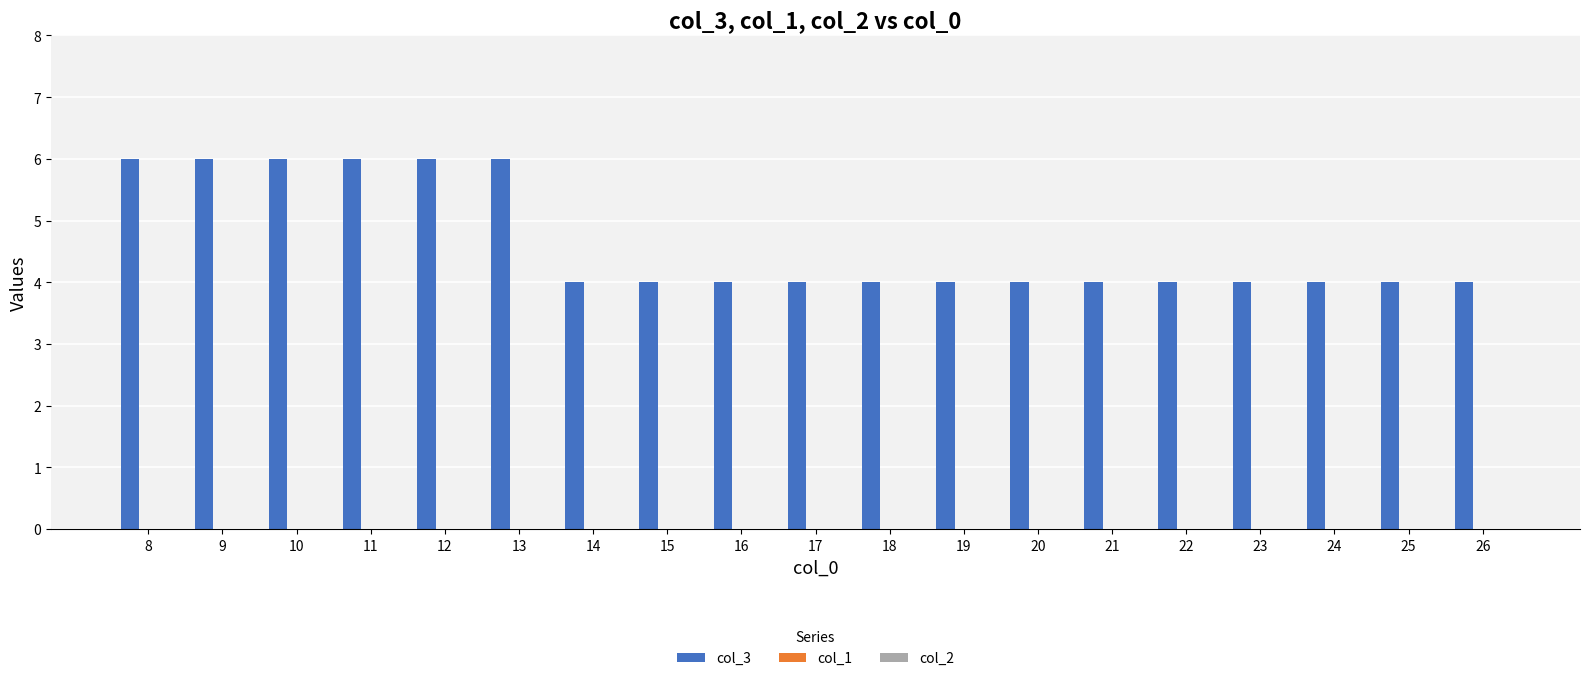

Between 12 and 15, which is larger?

12